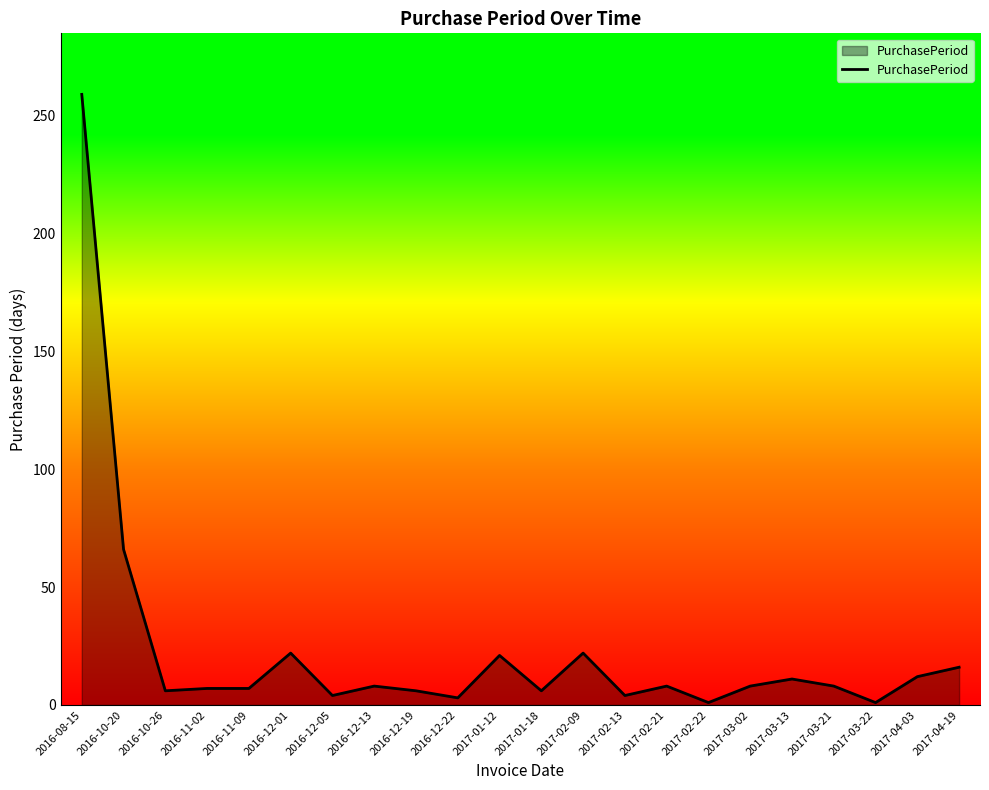

At which label is the value closest to 130?

2016-10-20